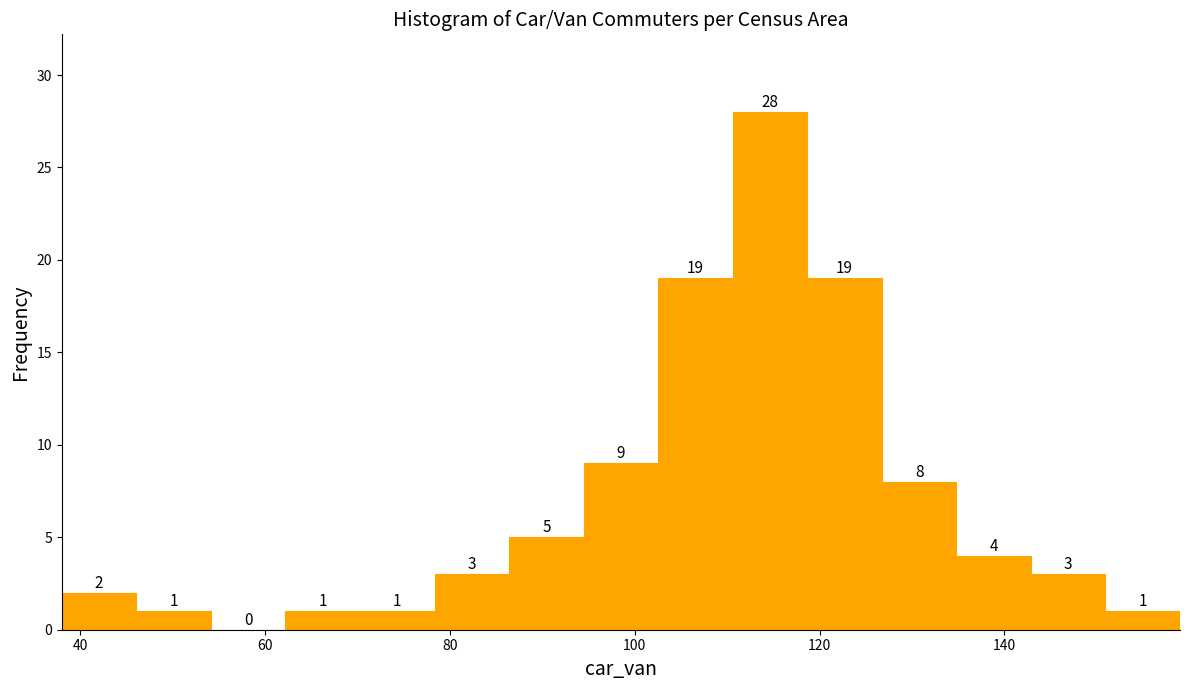

What is the height of the bar covering 62 to 70 on the x-axis? The bar edges are not printed on the chart, so give them approximately, as read against the axis.

1